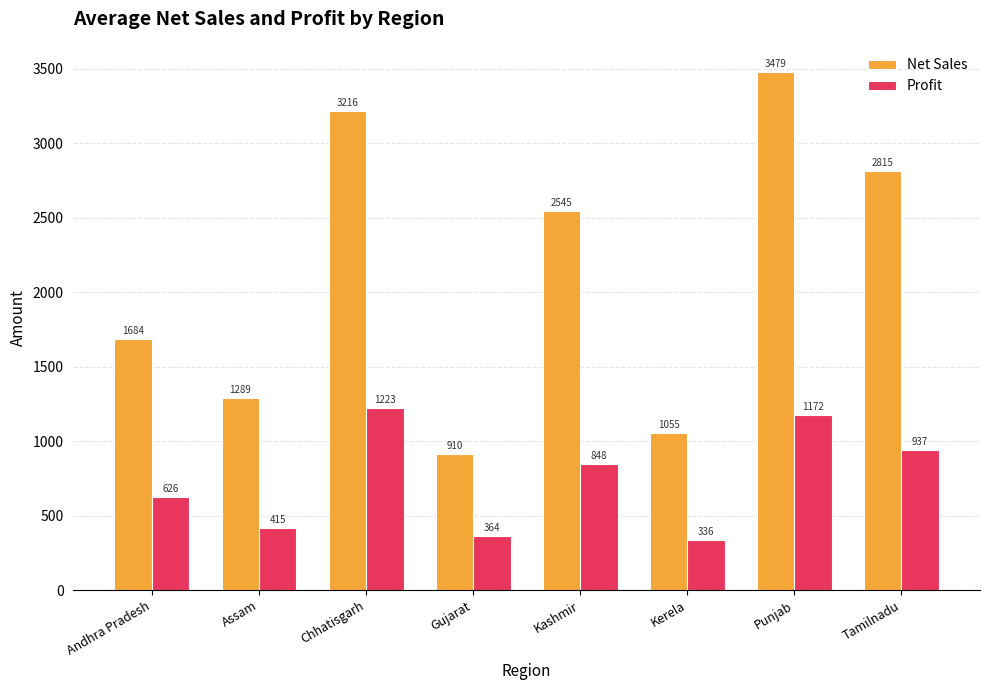

What is the lowest value of the Net Sales series?

910.0